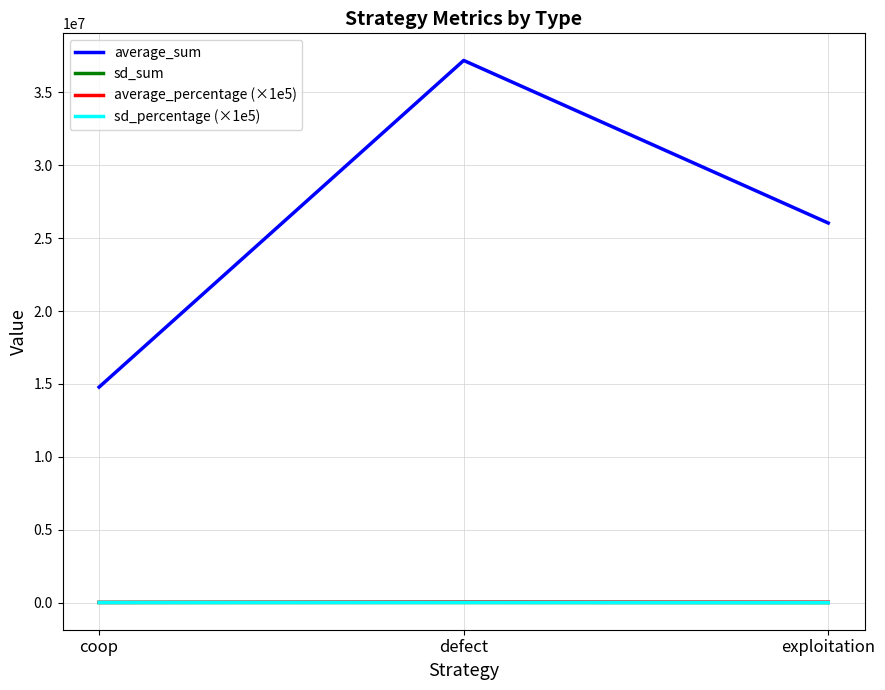

What is the spread (max minus min) of values at coop?

14773662